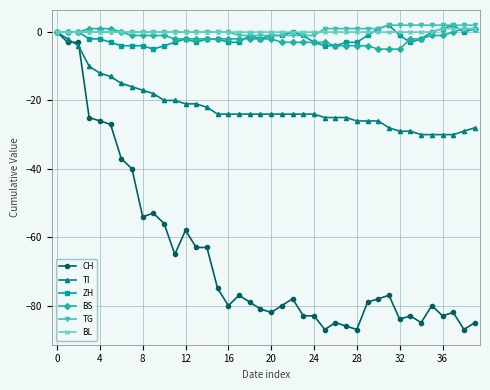

What is the lowest value of the ZH series?

-5